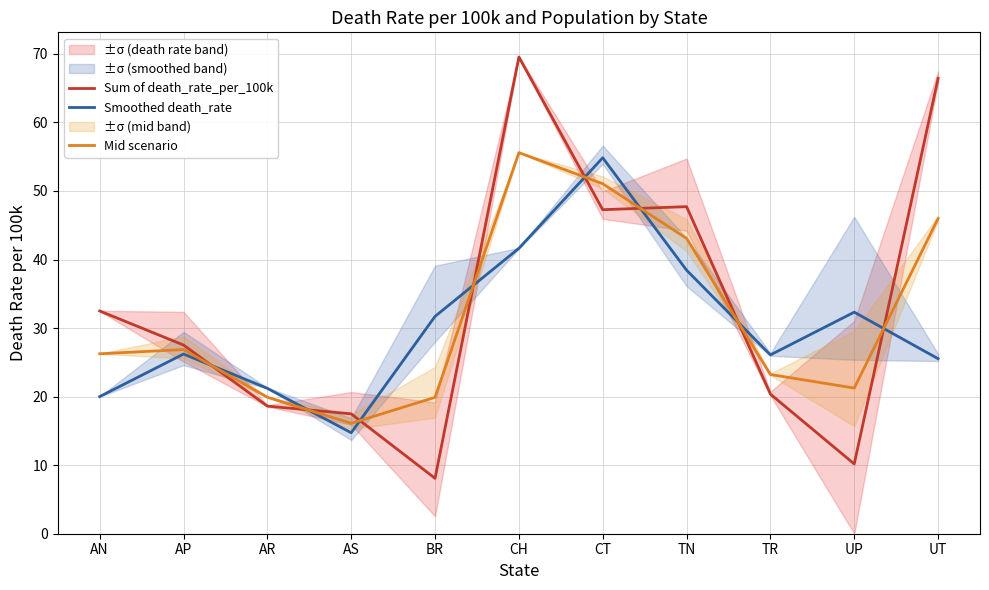

How many intersections are there between Smoothed death_rate and Sum of death_rate_per_100k?

8